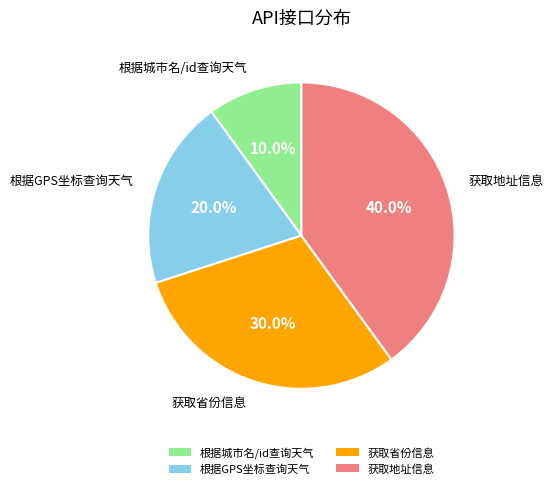

What percentage is the 获取省份信息 slice, to the nearest percent?

30%